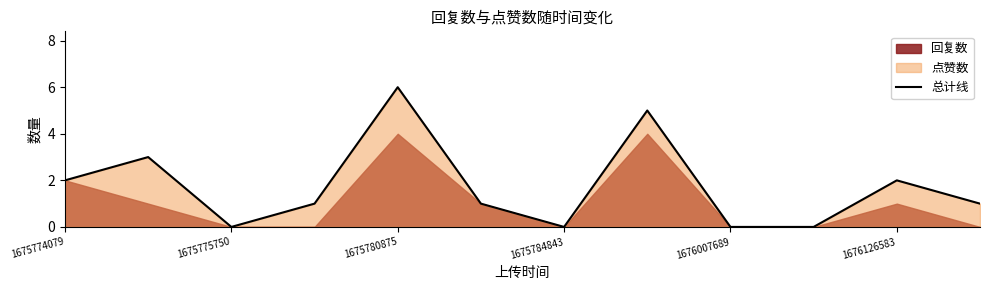

What is the average value?

2